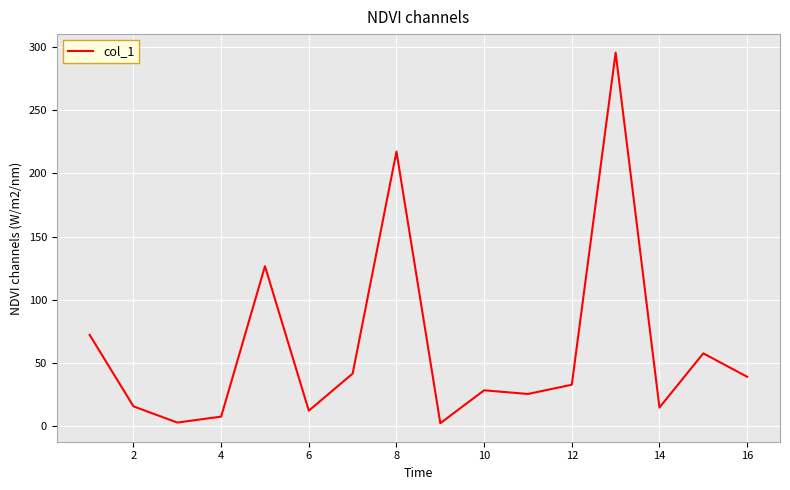

What is the maximum value shown in the chart?

295.5